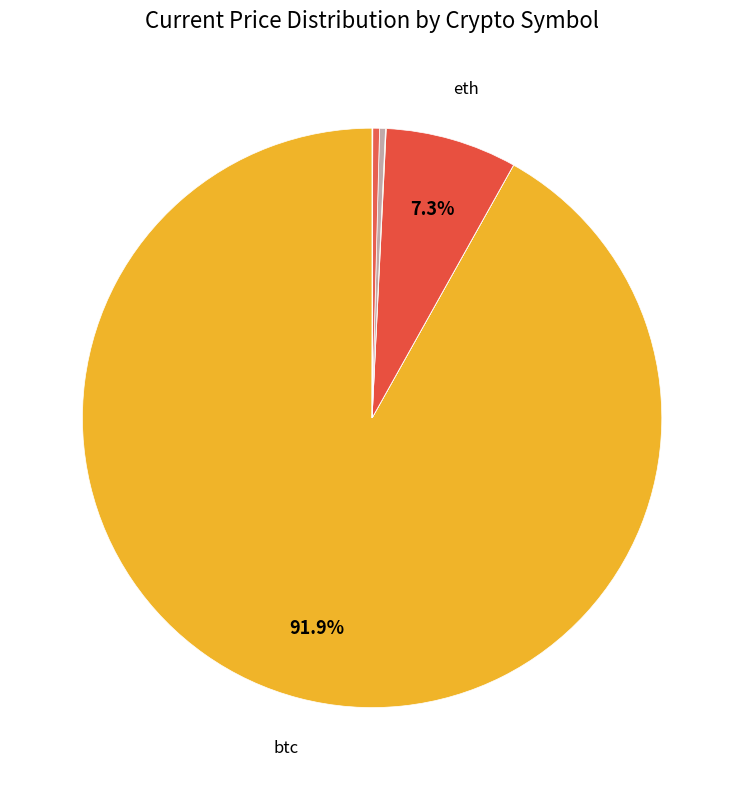

What is the largest slice in the pie chart?

btc